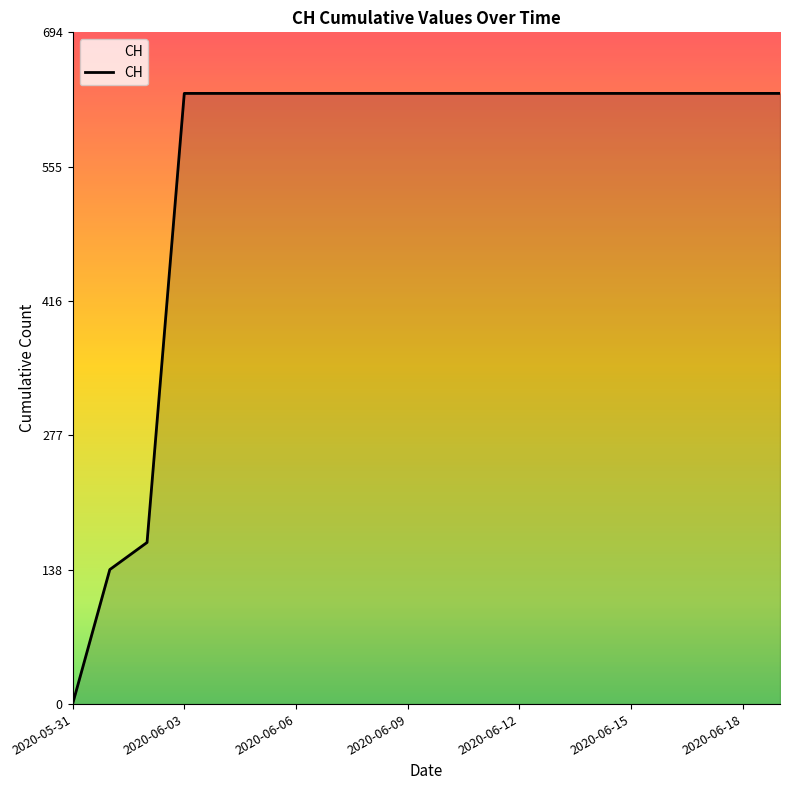

What is the sum of all values?

11033